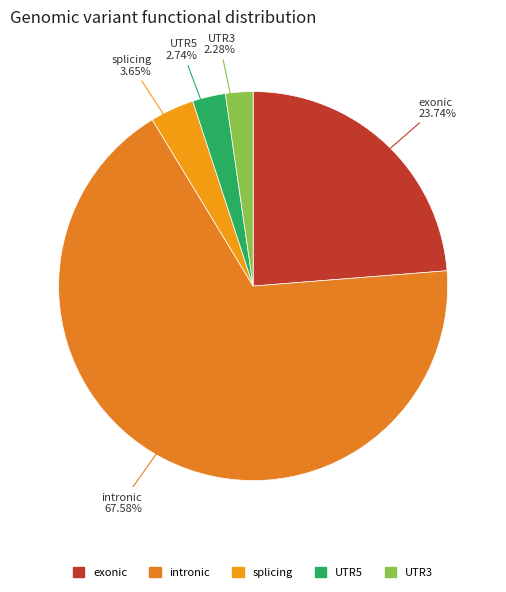

Between splicing and intronic, which is larger?

intronic